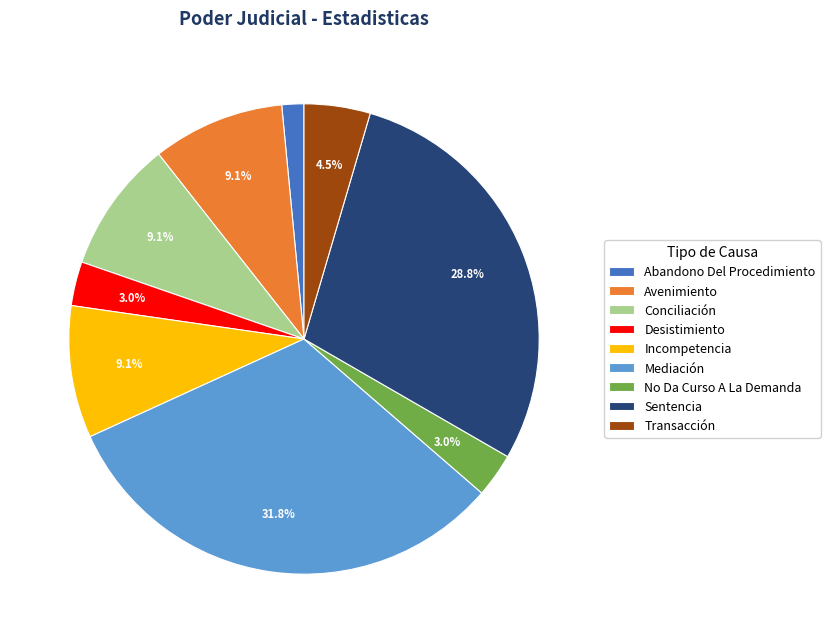

What is the largest slice in the pie chart?

Mediación